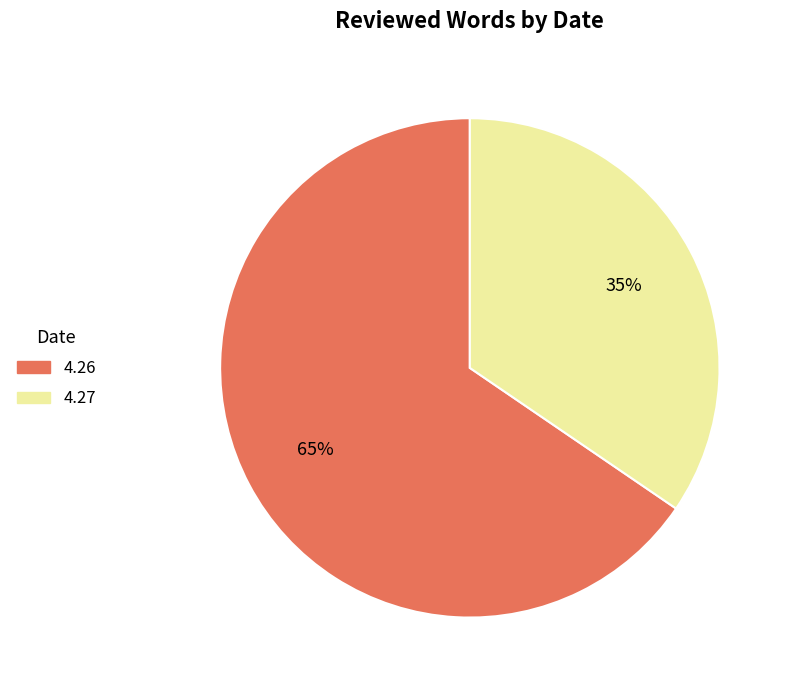

True or false: 4.27 accounts for 43% of the total.

False